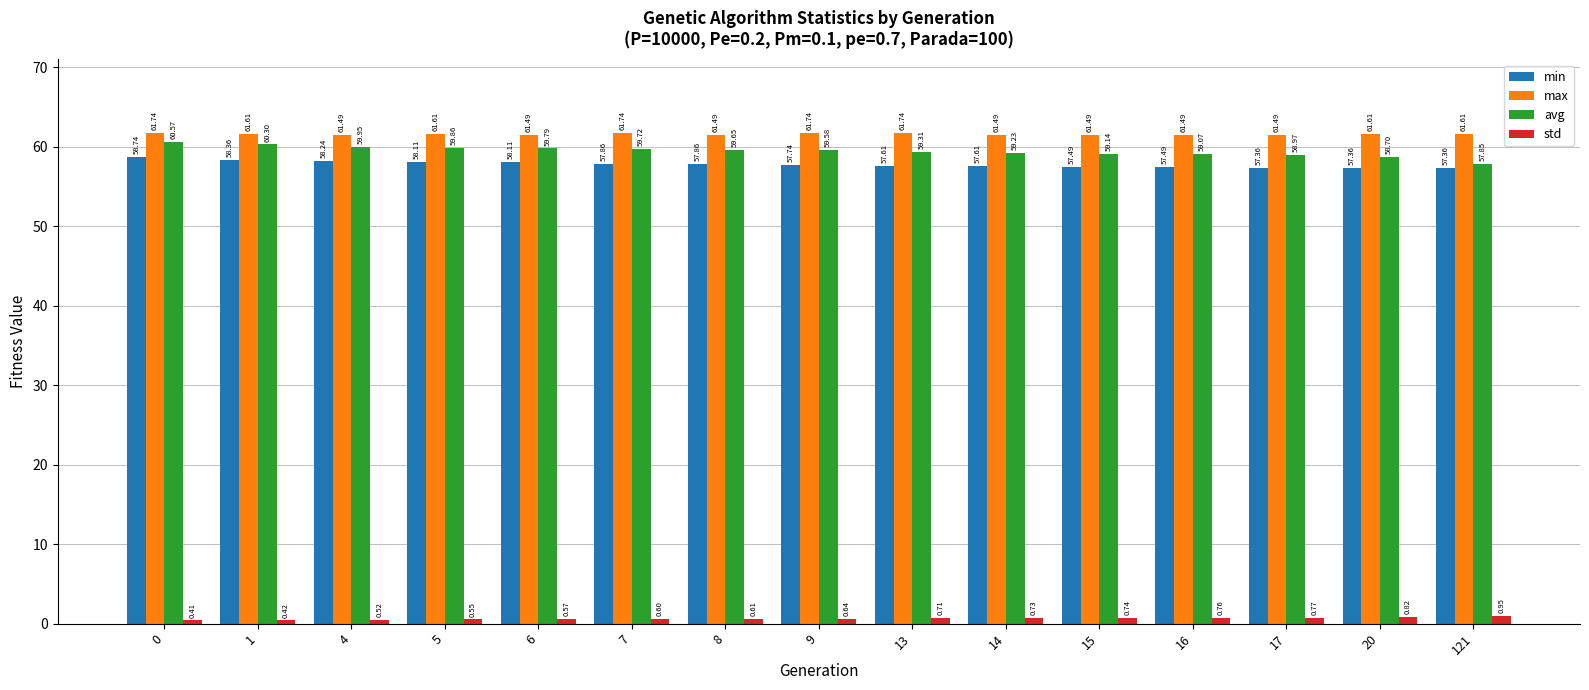

Count the max values in the range 61 to 62.

15